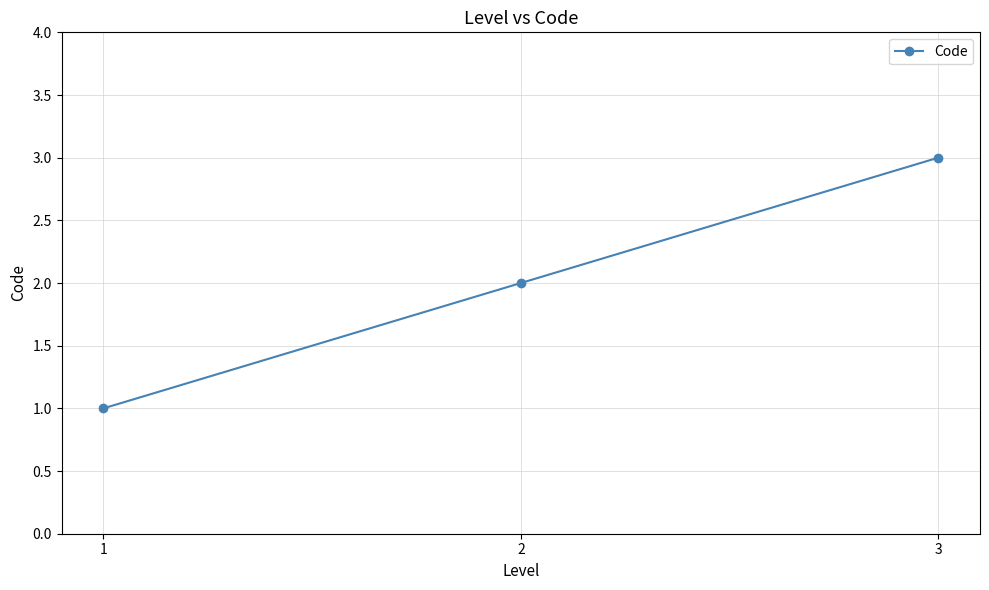

Does the chart display data point markers on the line(s)?

Yes